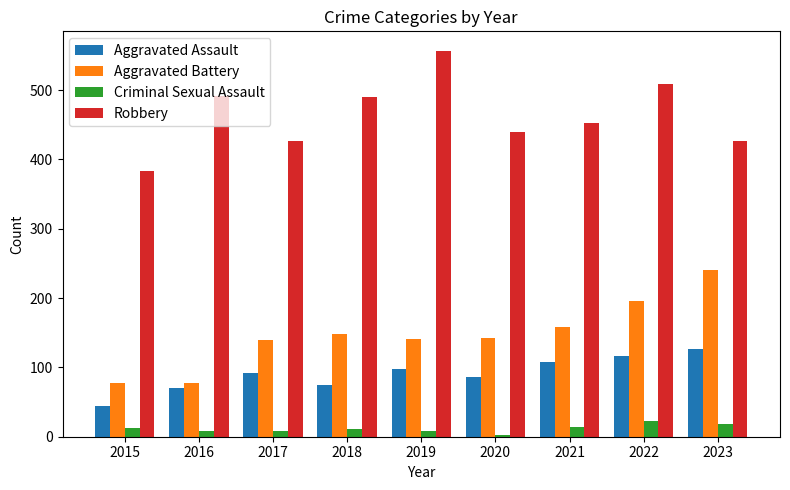

At which category is the sum across all series the highest?

2022